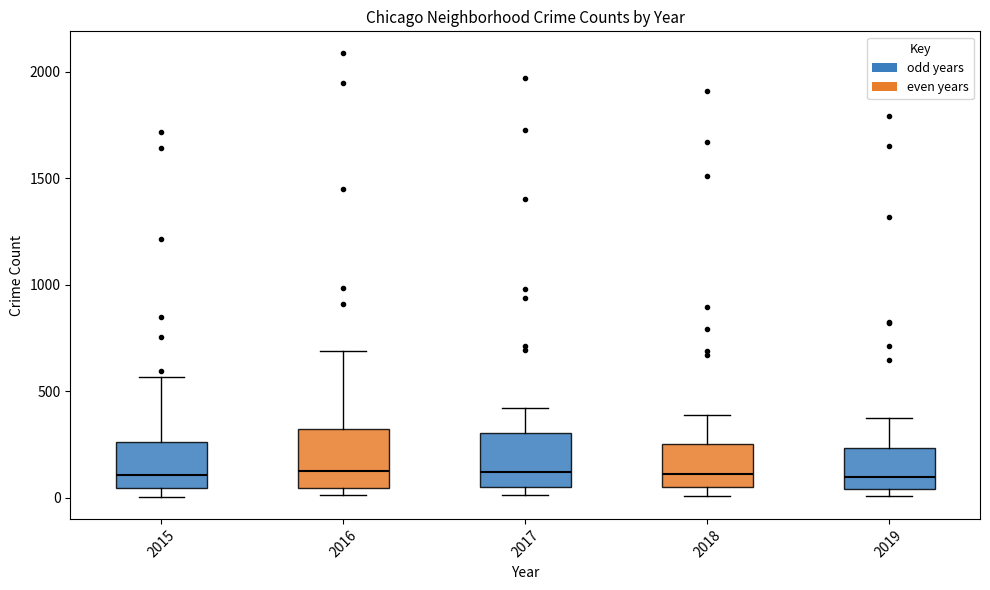

Reading left to right, read every box against the y-axis: the position of its median line, the range the box covers, and the ends of its whiskers. The values are not printed on the chart, so give them approximately, as read against the axis.

2015: median 100, box 50 to 250, whiskers 0 to 550
2016: median 150, box 50 to 300, whiskers 0 to 700
2017: median 100, box 50 to 300, whiskers 0 to 400
2018: median 100, box 50 to 250, whiskers 0 to 400
2019: median 100, box 50 to 250, whiskers 0 to 400